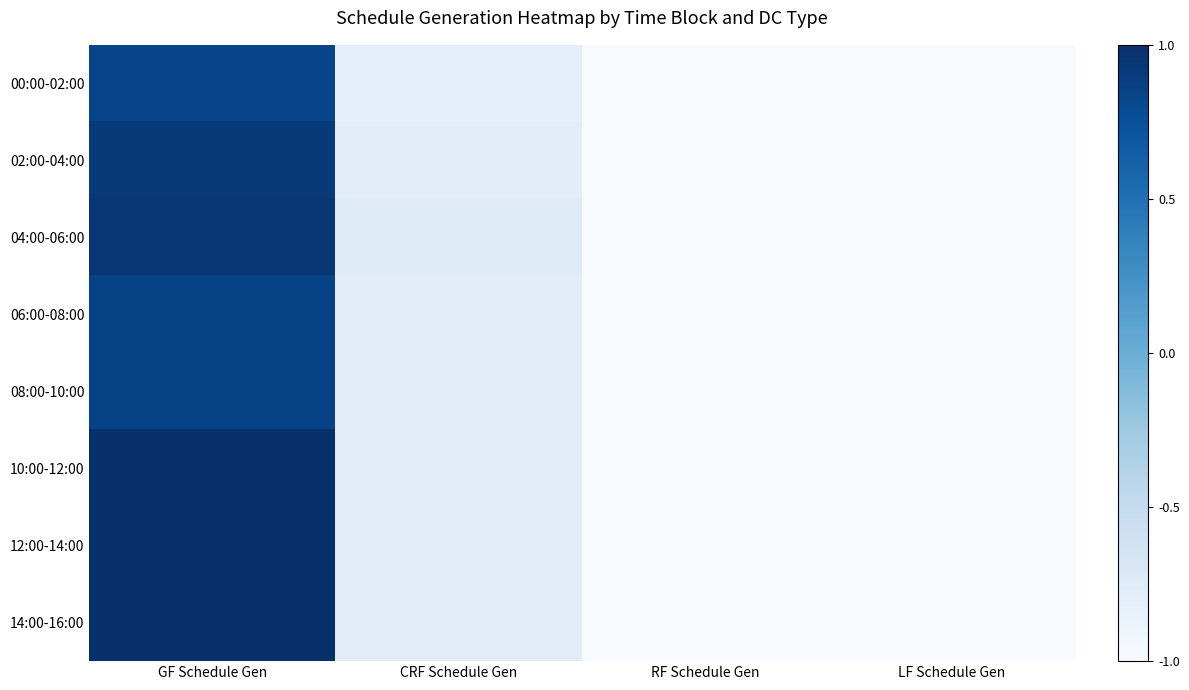

What is the maximum value shown in the chart?

1.0